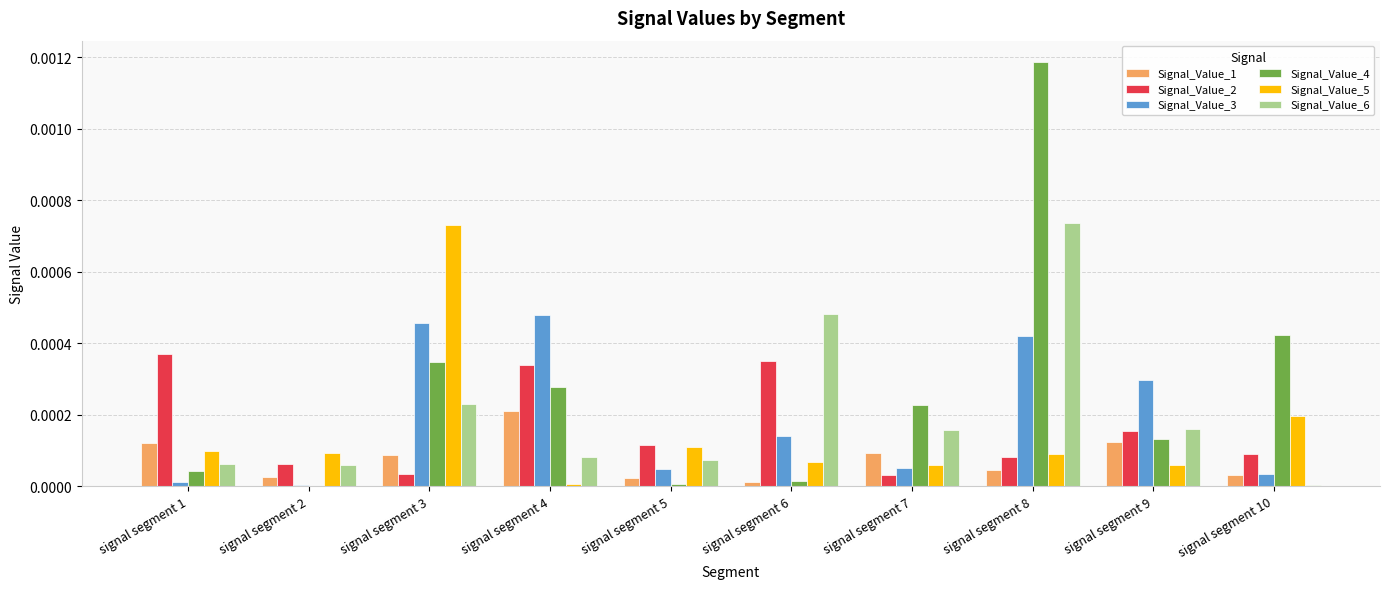

At which category is the sum across all series the highest?

signal segment 8